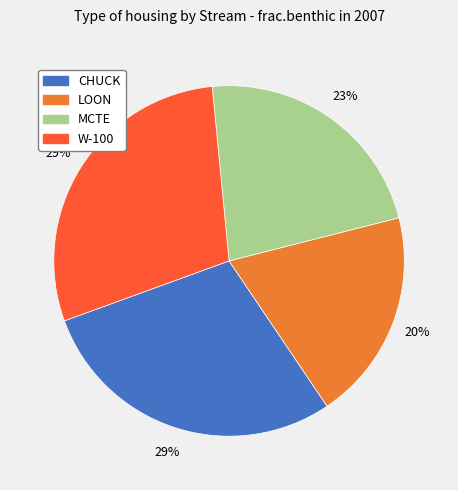

To the nearest percent, what is the average slice percentage?

25%